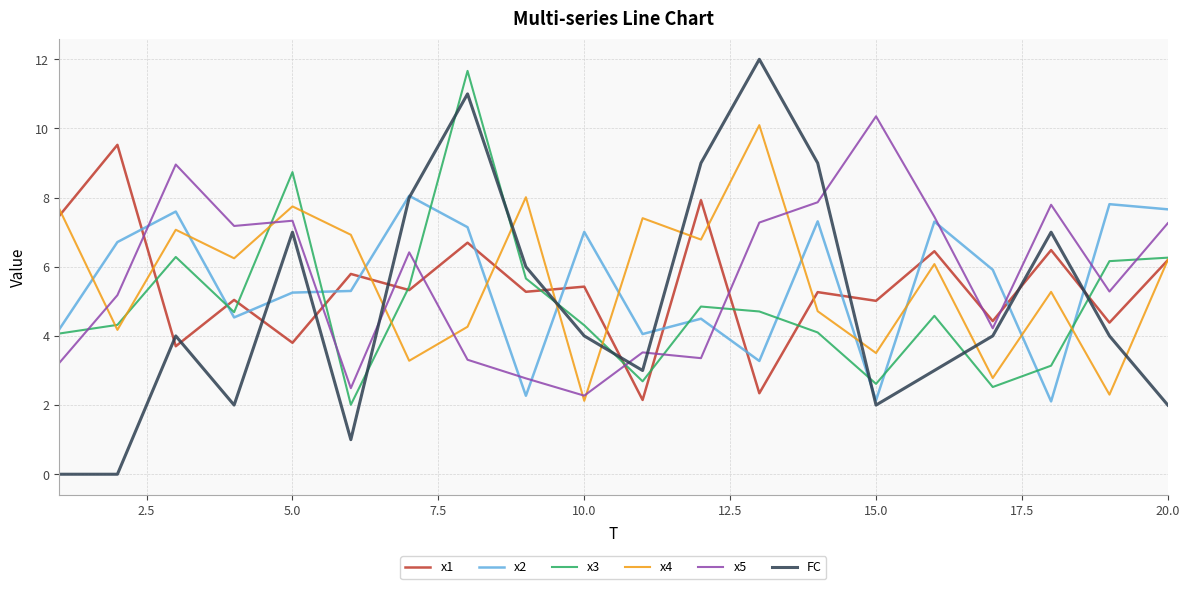

True or false: x4 and x5 intersect in this chart.

True